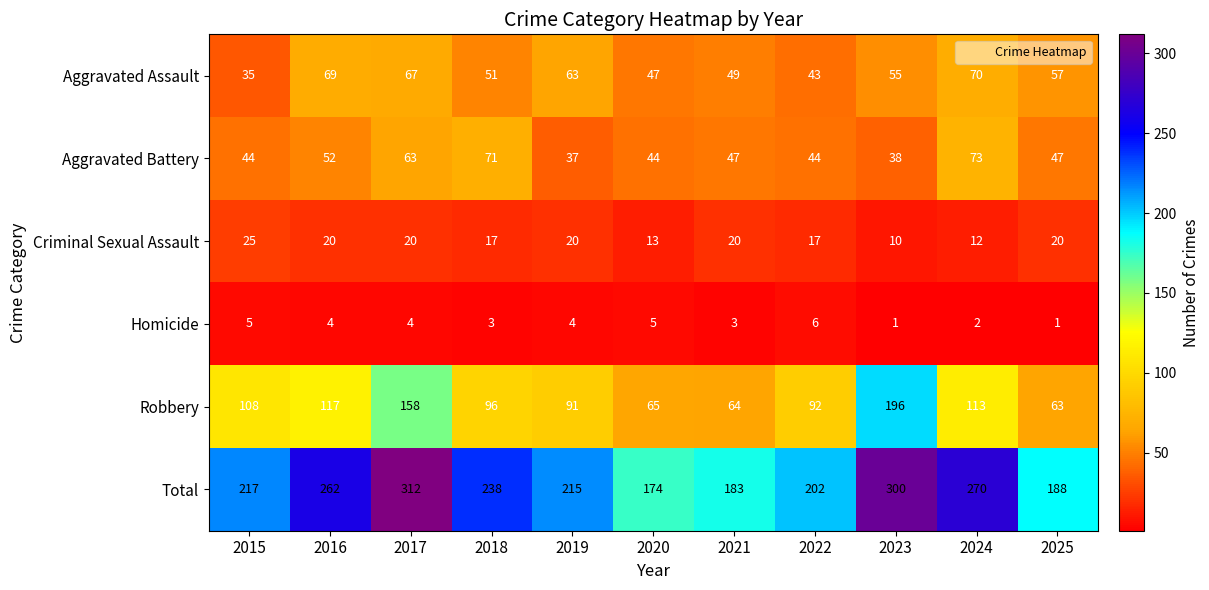

Which series has the widest spread of values?

Total